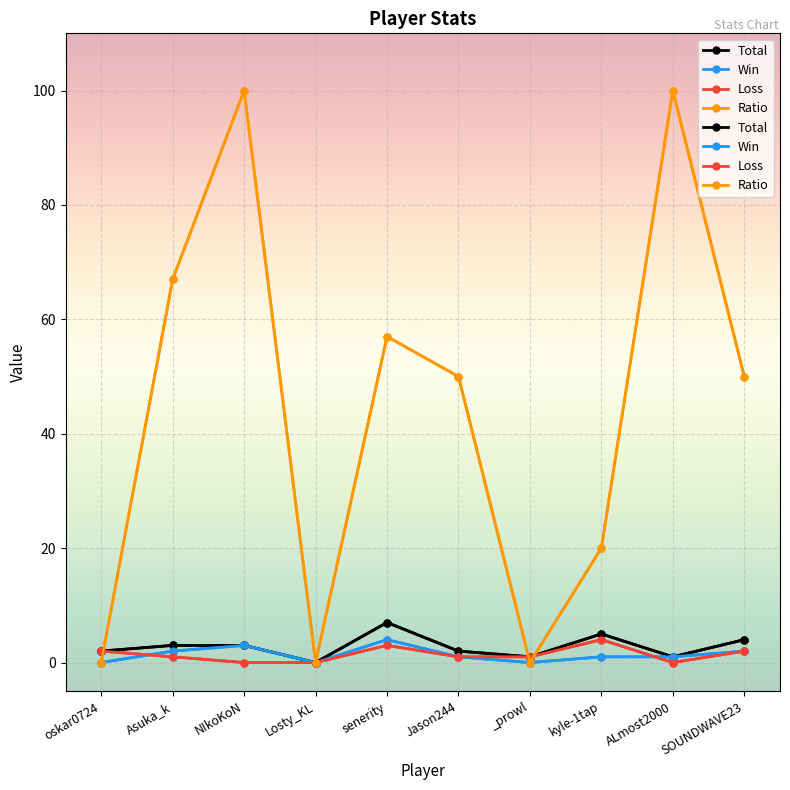

How many times do Ratio and Loss cross each other?

3